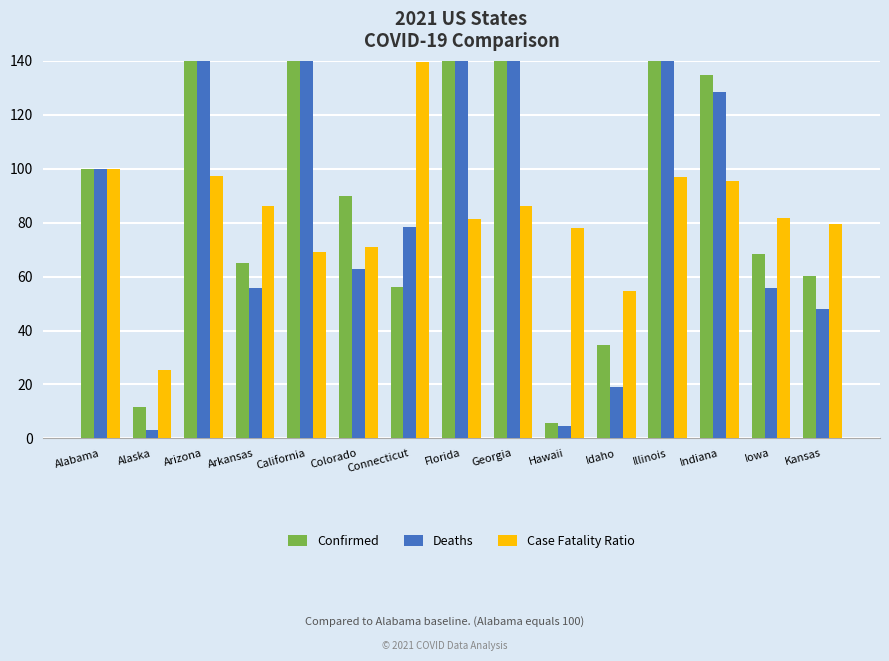

List the series in order of their overall mean, highest first.

Confirmed, Deaths, Case Fatality Ratio